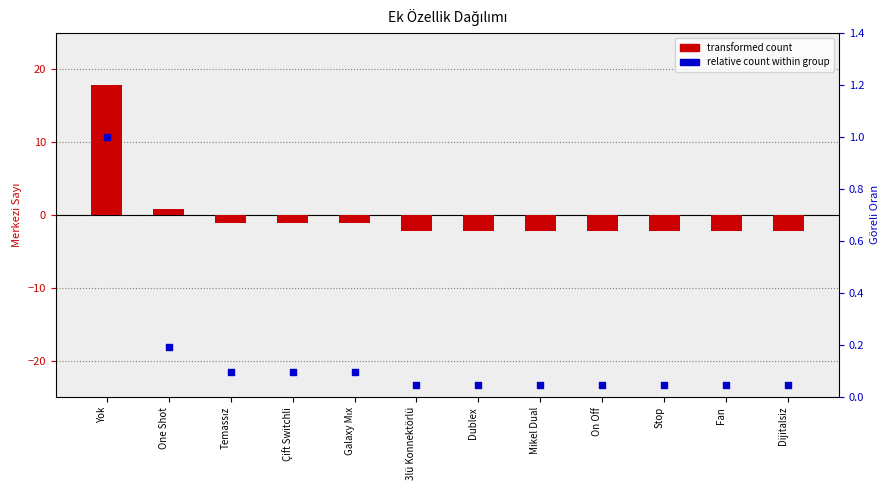

Is the value of transformed count at Mikel Dual greater than the value of relative count within group at One Shot?

No